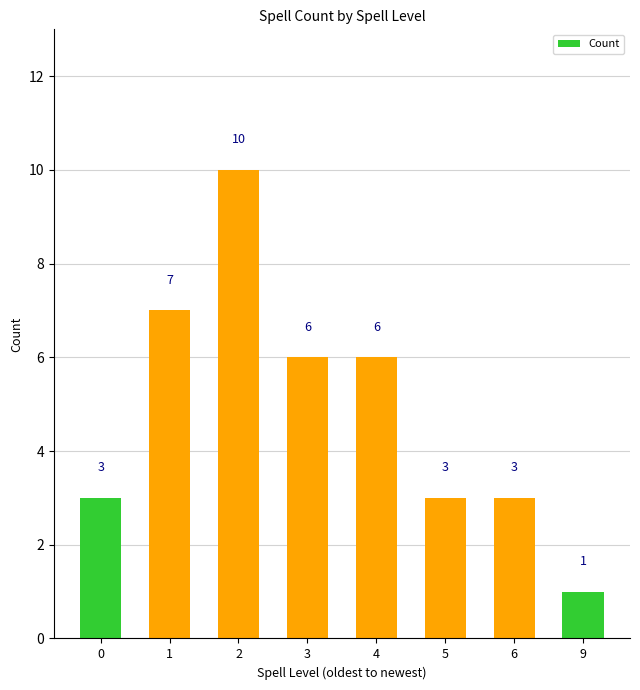

What is the difference between the maximum and second lowest values?

7